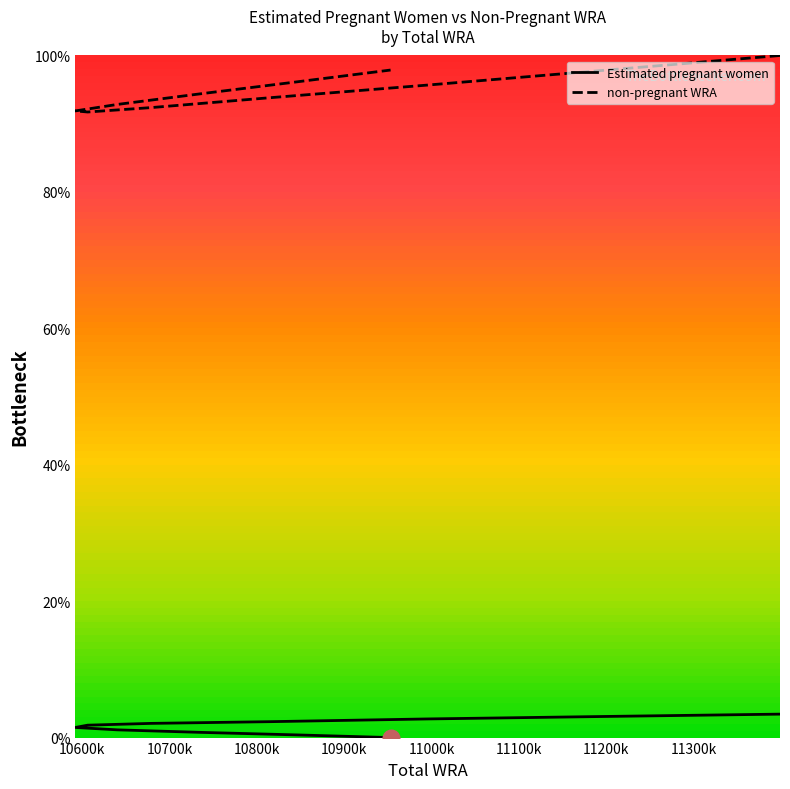

What value does the non-pregnant WRA series have at 10814000?

0.9